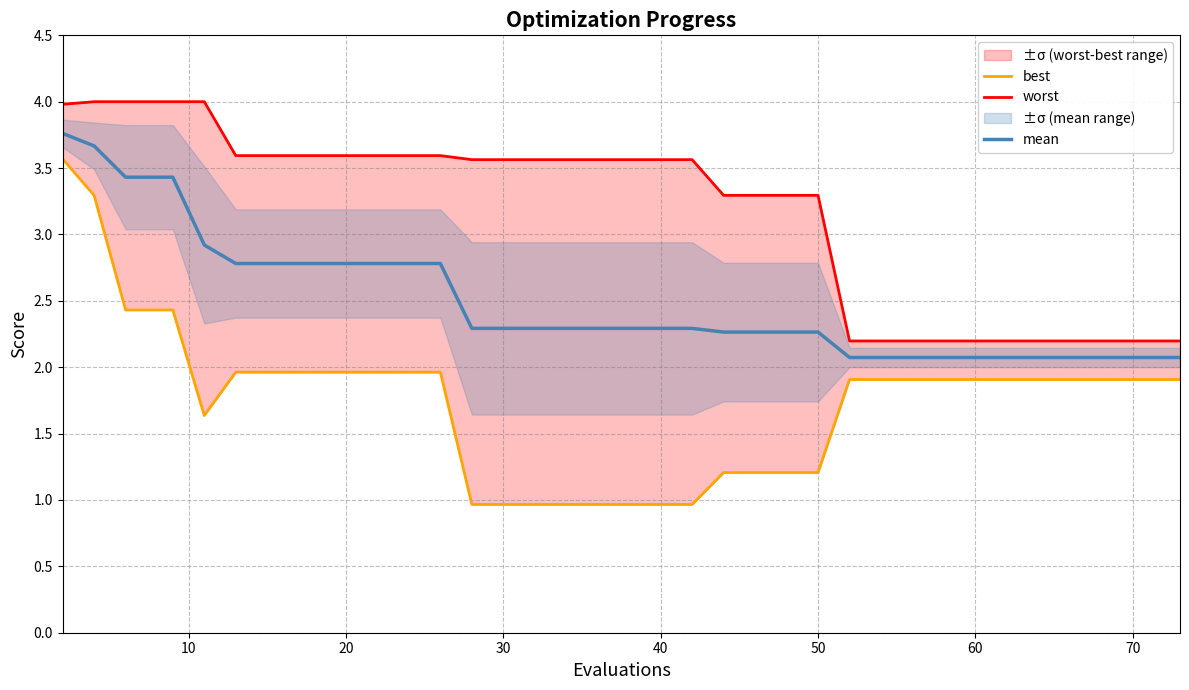

What is the lowest value of the mean series?

2.1